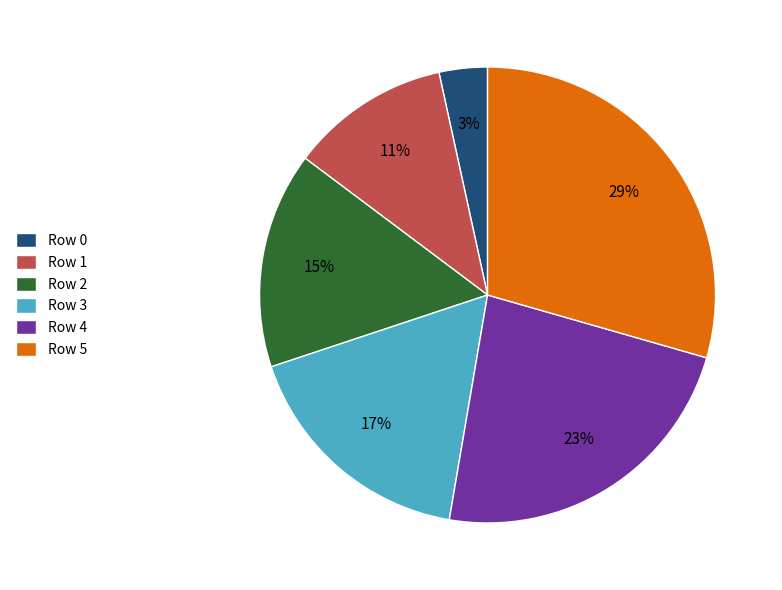

Does any single category account for the majority?

No